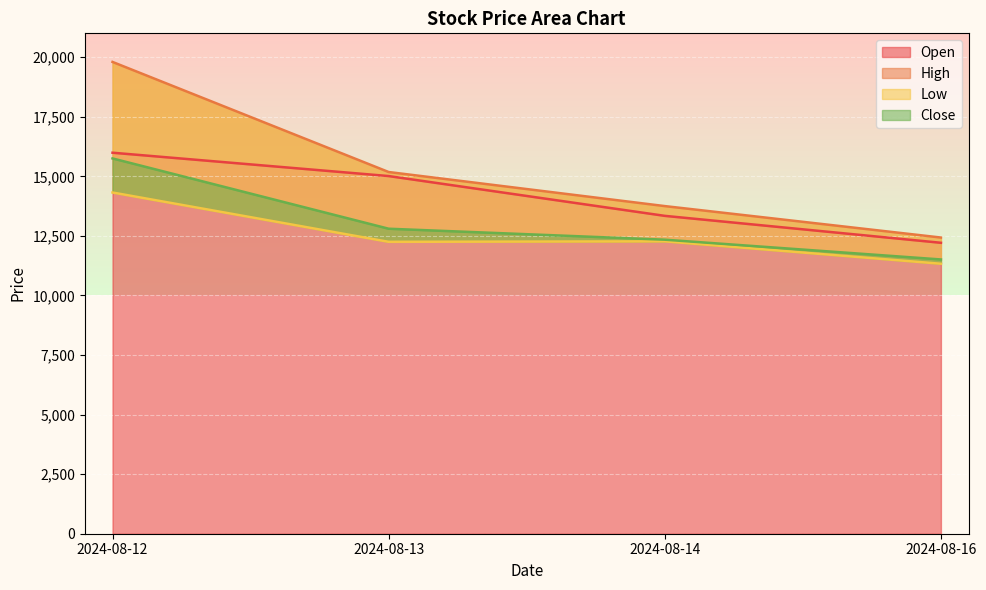

The value of High at 2024-08-13 is 20801. True or false?

False